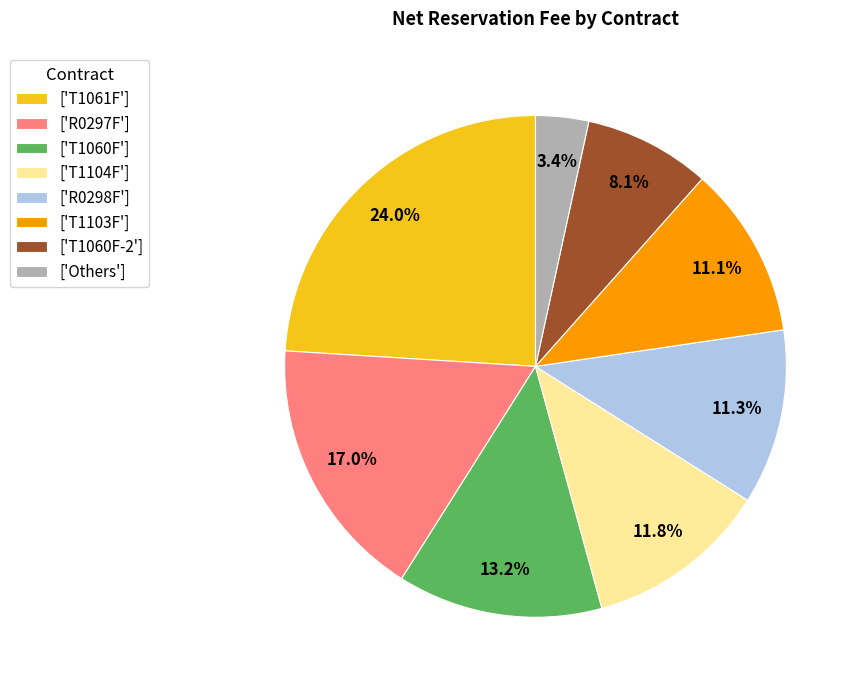

How many slices are in this pie chart?

8